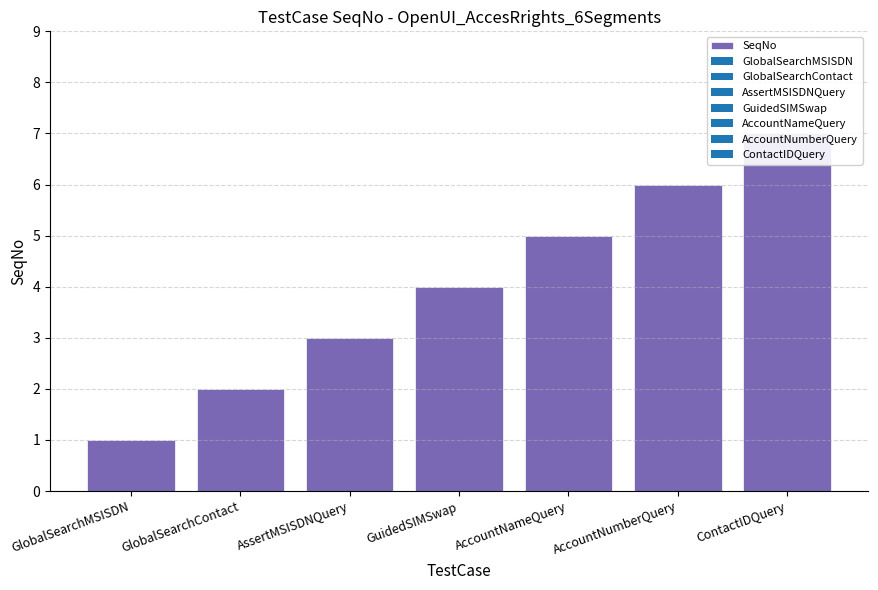

List the labels in order of value, smallest first.

GlobalSearchMSISDN, GlobalSearchContact, AssertMSISDNQuery, GuidedSIMSwap, AccountNameQuery, AccountNumberQuery, ContactIDQuery